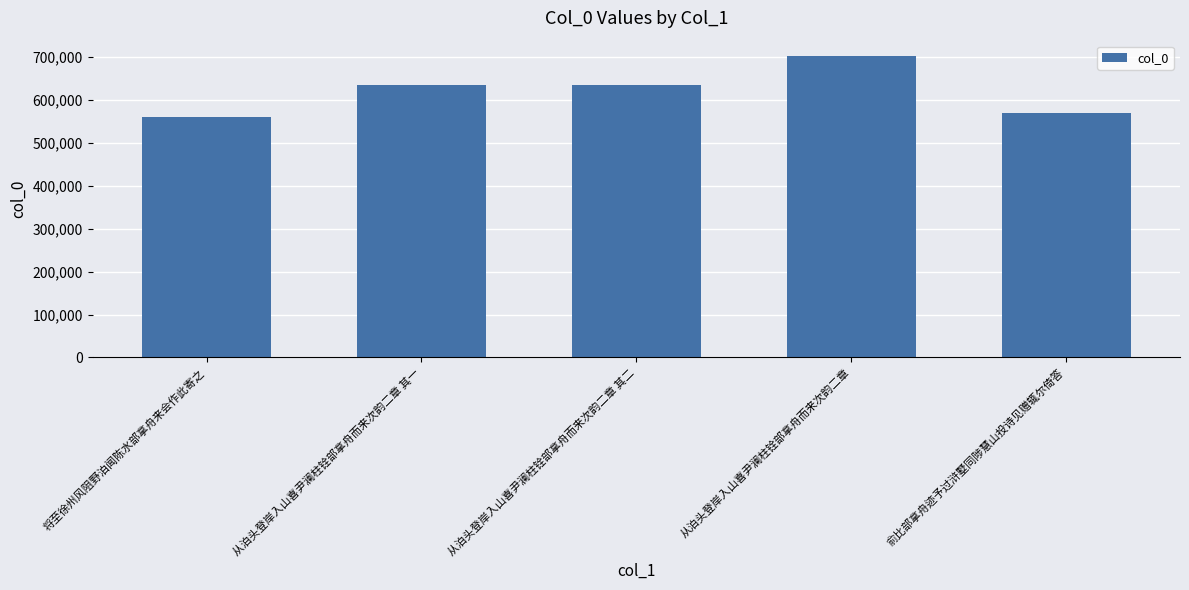

What is the label of the 4th bar from the left?

从泊头登岸入山喜尹澜柱铨部拿舟而来次韵二章